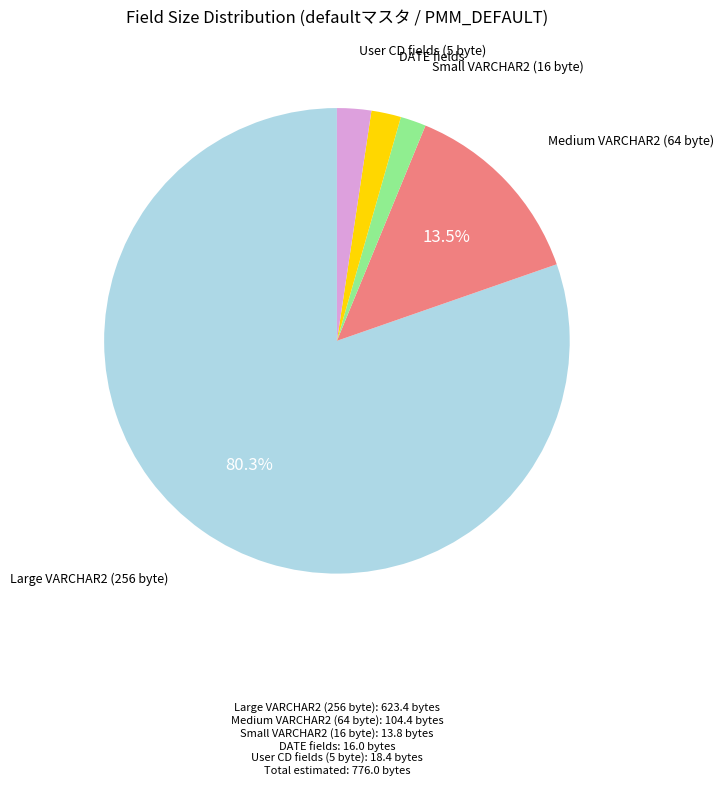

Is there a majority slice in this chart?

Yes